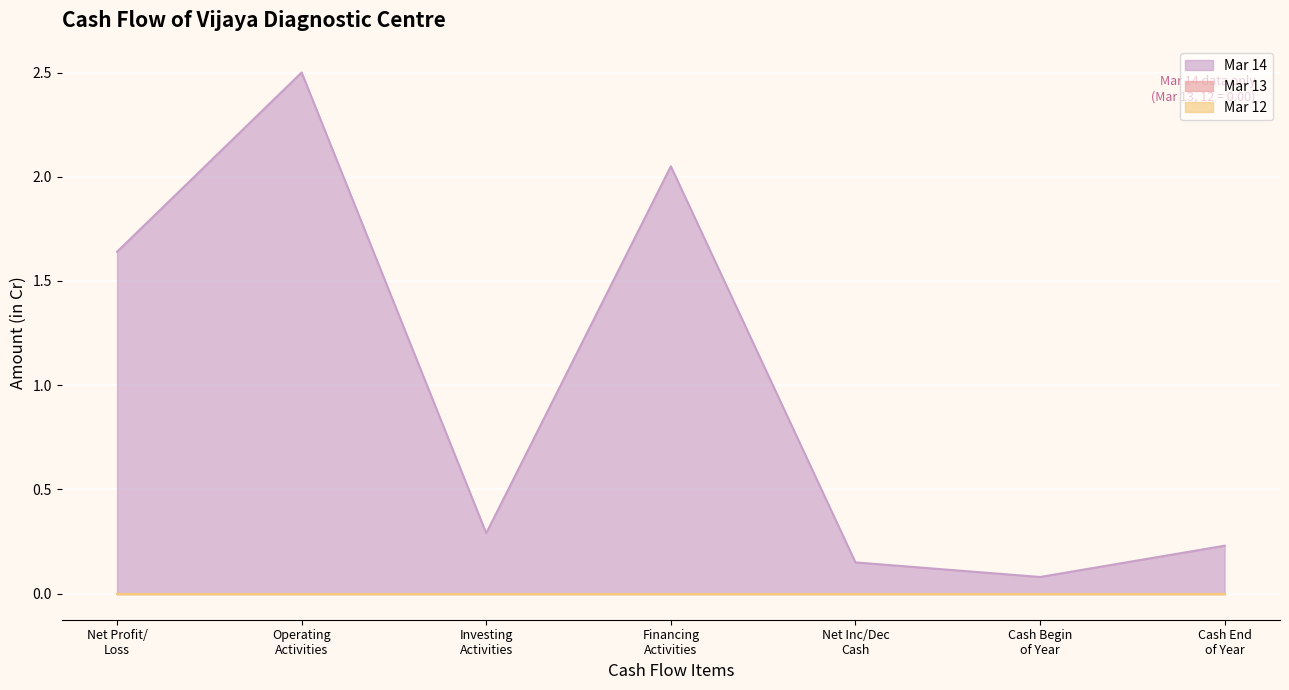

Which series changed the most between Net CashFlow From Operating Activities and Net Cash Used From Financing Activities?

Mar 14